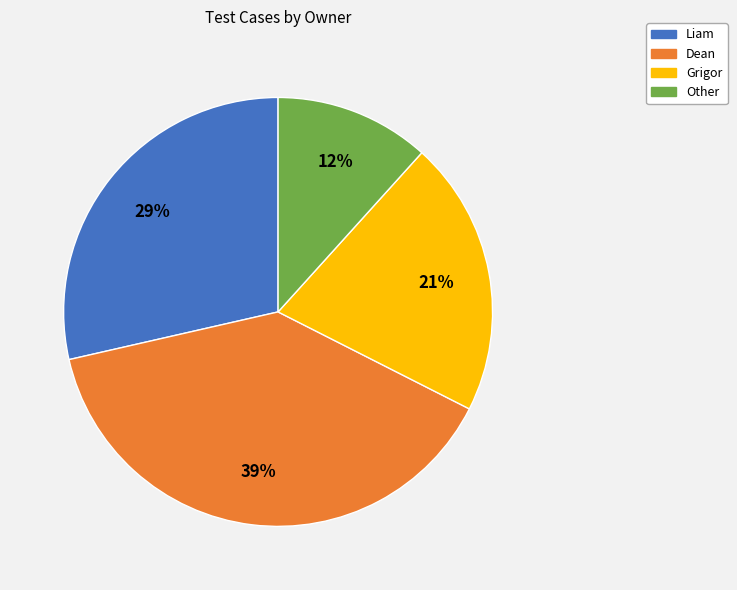

Do Dean and Other together represent more than half of the pie?

Yes